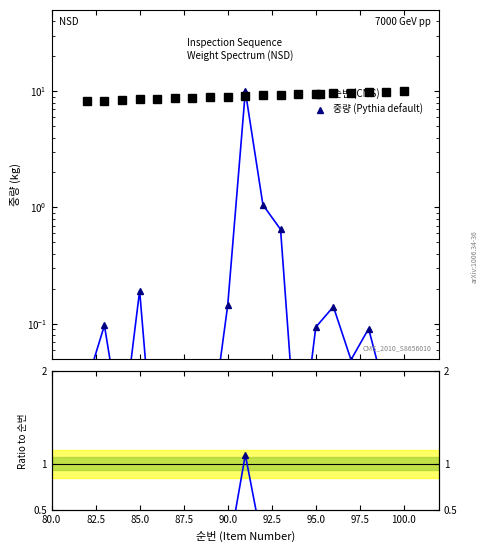

True or false: 중량 (Pythia default) has a value of 0.0 at 80.0.

False